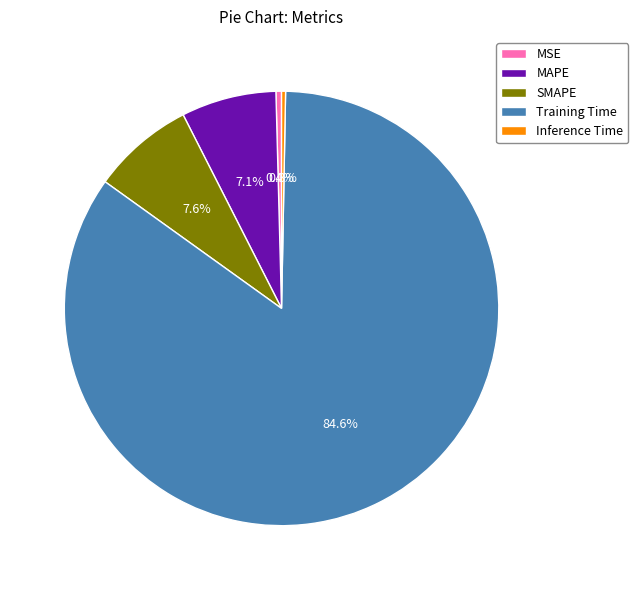

To the nearest percent, what is the combined percentage of Training Time and Inference Time?

85%